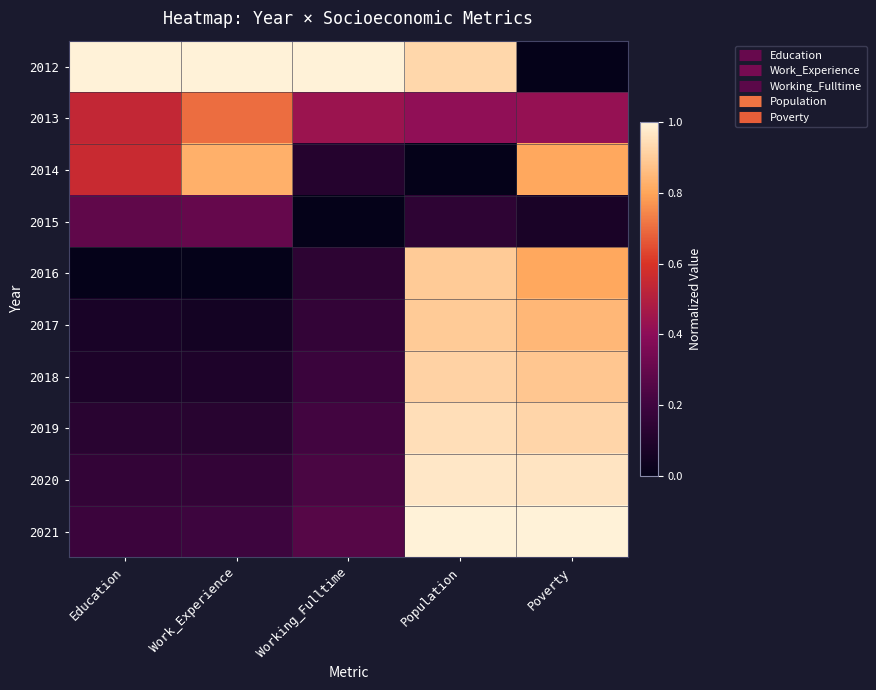

Reading left to right, transcribe all the data shown in this chart.

2012: Education=1.0	Work_Experience=1.0	Working_Fulltime=1.0	Population=0.9	Poverty=0.0
2013: Education=0.5	Work_Experience=0.7	Working_Fulltime=0.4	Population=0.4	Poverty=0.4
2014: Education=0.6	Work_Experience=0.8	Working_Fulltime=0.1	Population=0.0	Poverty=0.8
2015: Education=0.3	Work_Experience=0.3	Working_Fulltime=0.0	Population=0.1	Poverty=0.1
2016: Education=0.0	Work_Experience=0.0	Working_Fulltime=0.1	Population=0.9	Poverty=0.8
2017: Education=0.1	Work_Experience=0.1	Working_Fulltime=0.2	Population=0.9	Poverty=0.8
2018: Education=0.1	Work_Experience=0.1	Working_Fulltime=0.2	Population=0.9	Poverty=0.9
2019: Education=0.1	Work_Experience=0.1	Working_Fulltime=0.2	Population=0.9	Poverty=0.9
2020: Education=0.2	Work_Experience=0.2	Working_Fulltime=0.2	Population=1.0	Poverty=1.0
2021: Education=0.2	Work_Experience=0.2	Working_Fulltime=0.3	Population=1.0	Poverty=1.0